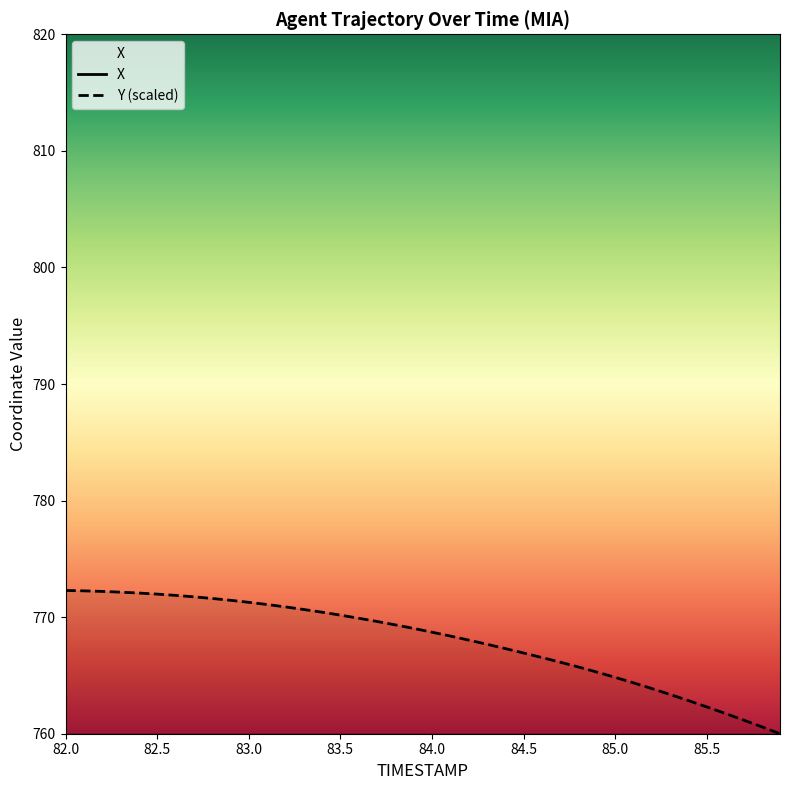

What position from the right is 84.9?

11